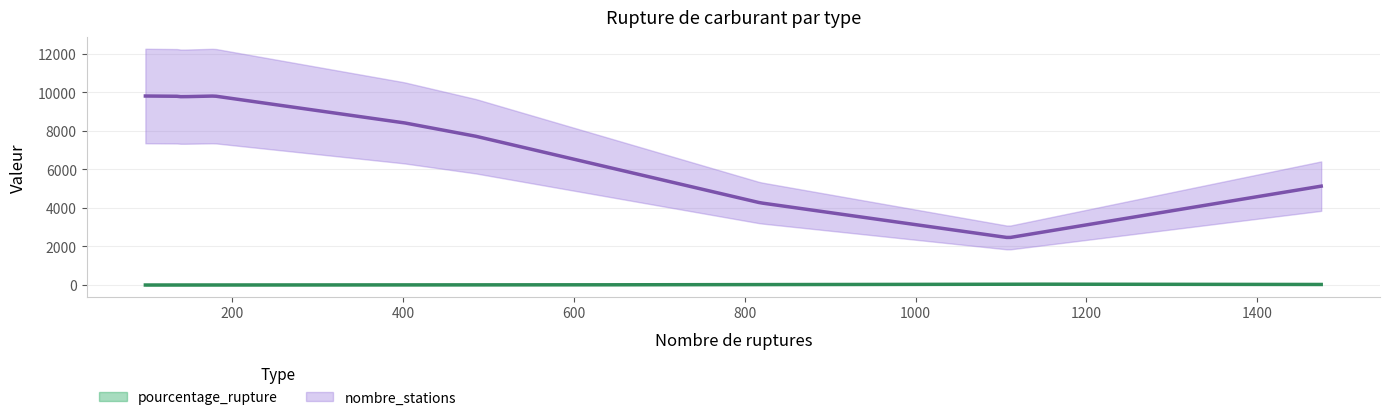

In nombre_stations, how many points are lower than both neighbors (excluding endpoints)?

2